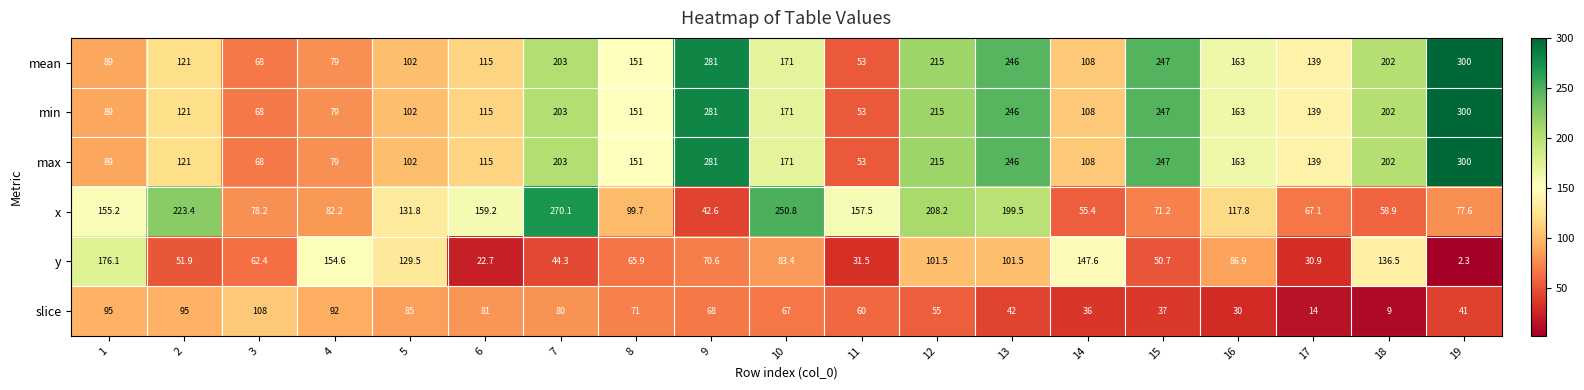

What is the greatest value displayed?

300.0